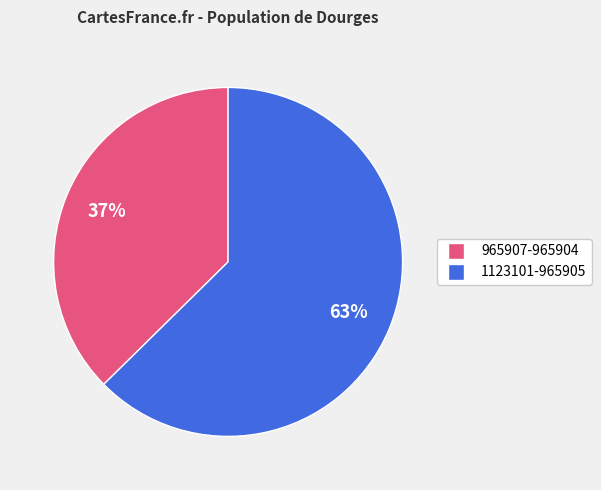

To the nearest percent, what is the average slice percentage?

50%